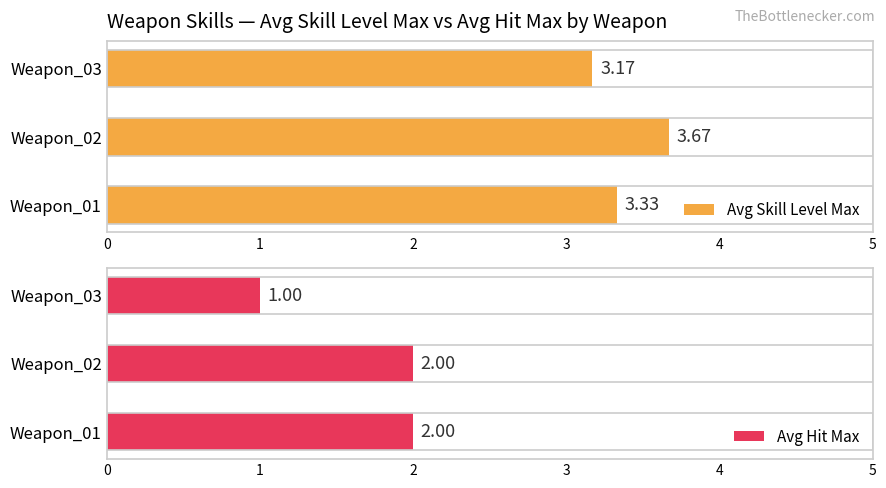

What is the difference between the Avg Skill Level Max values at Weapon_02 and Weapon_01?

0.3